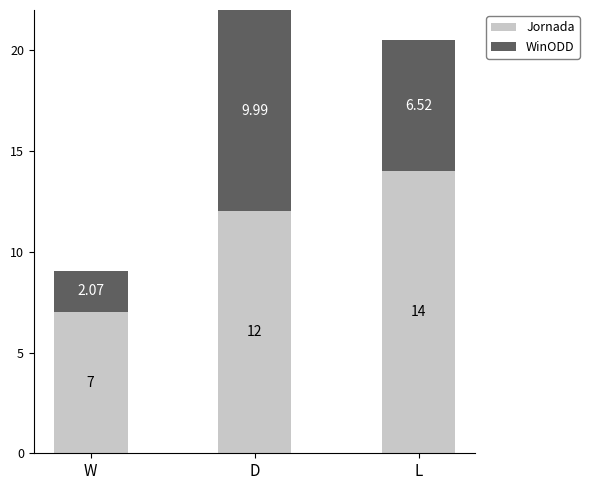

What is the sum of the Jornada values at W and L?

21.0